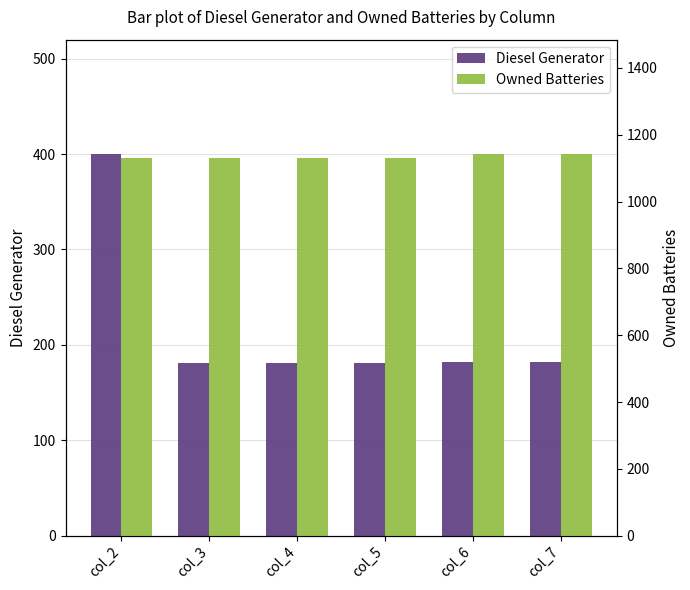

The Owned Batteries series shows 1129 at col_4. True or false?

True